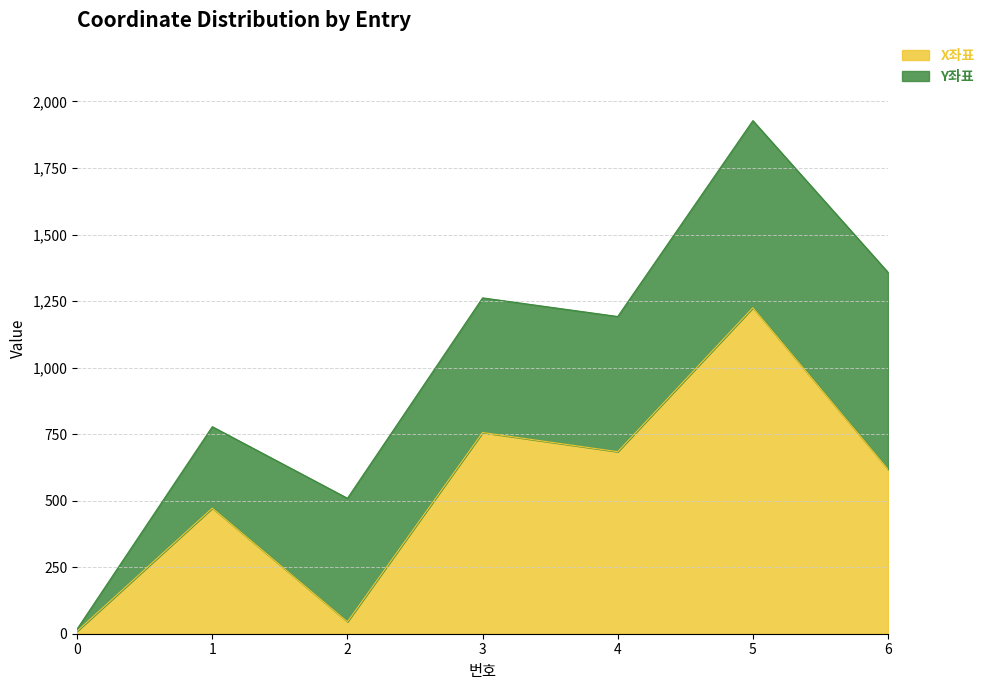

What is the value of the 4th point from the left?

756